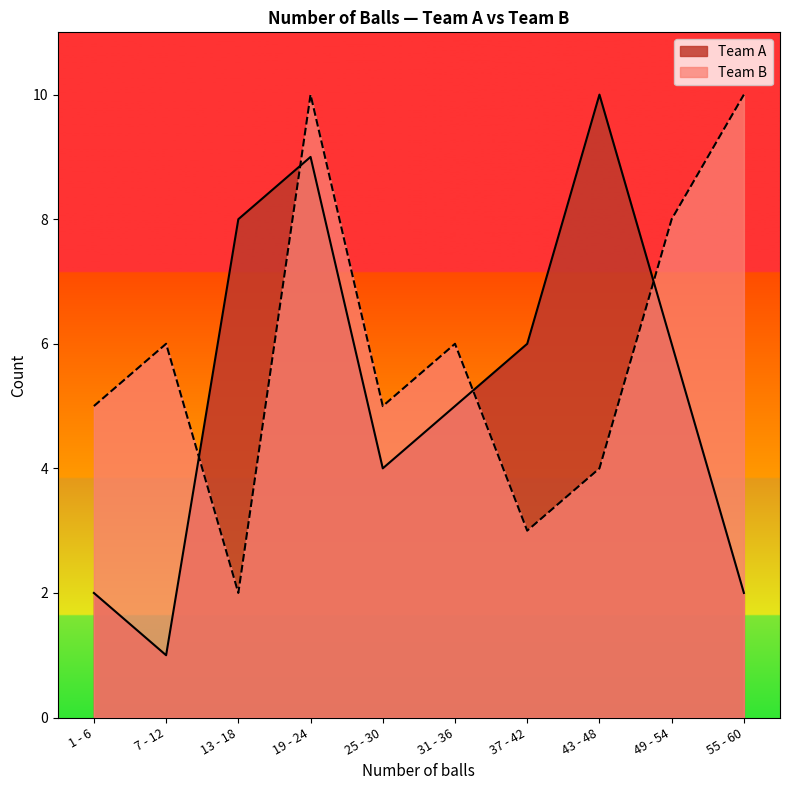

List the series in order of their peak value, lowest first.

Team A, Team B